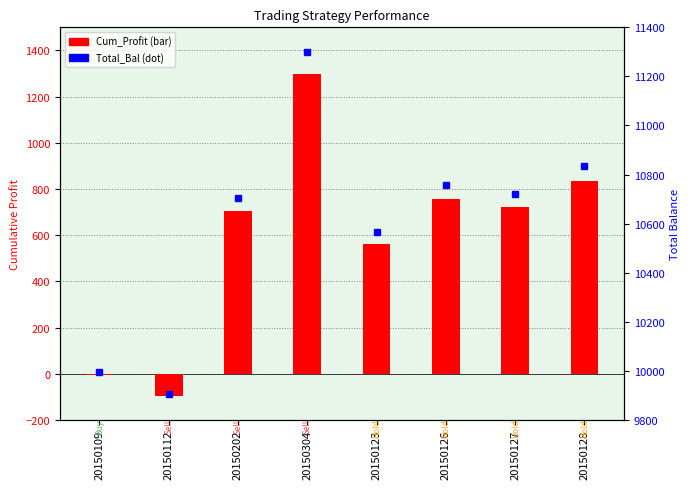

What are all the series names shown in the legend?

Cum_Profit, Total_Bal